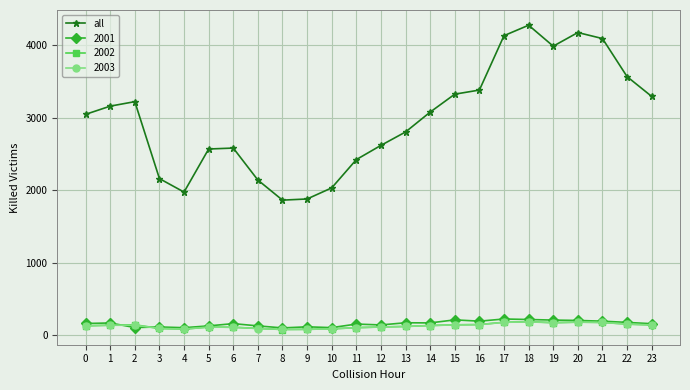

What is the greatest value displayed?

4276